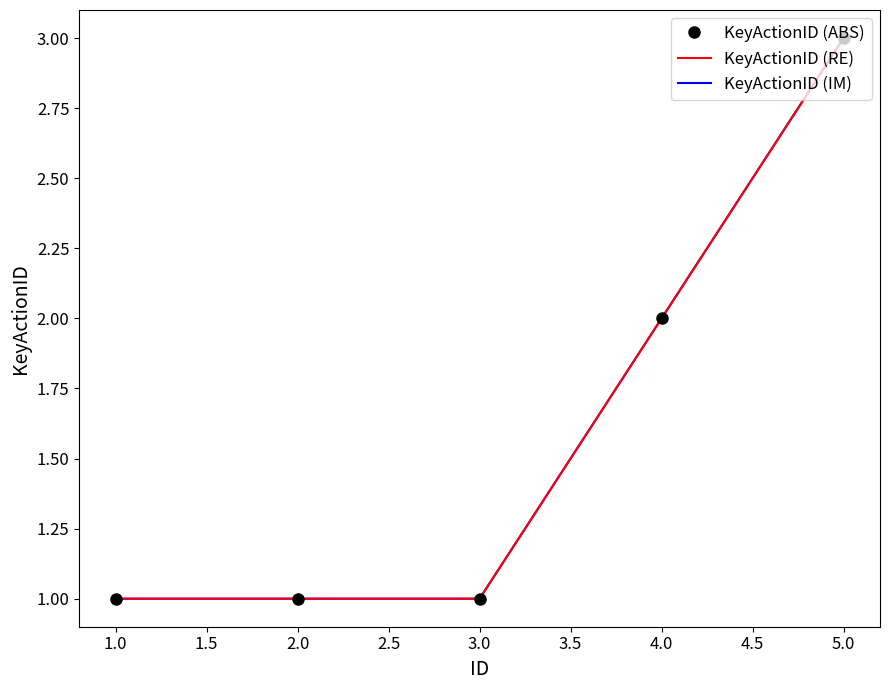

How many lines are shown in the chart?

3